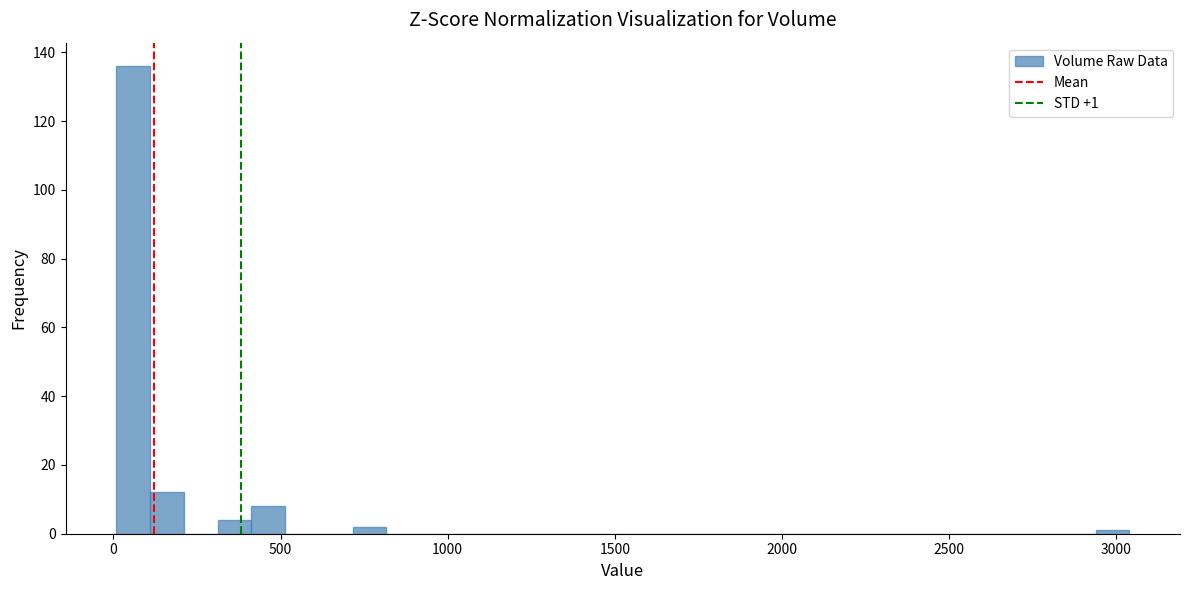

Read against the x-axis, roughly where is the centre of the tallest bar?

50